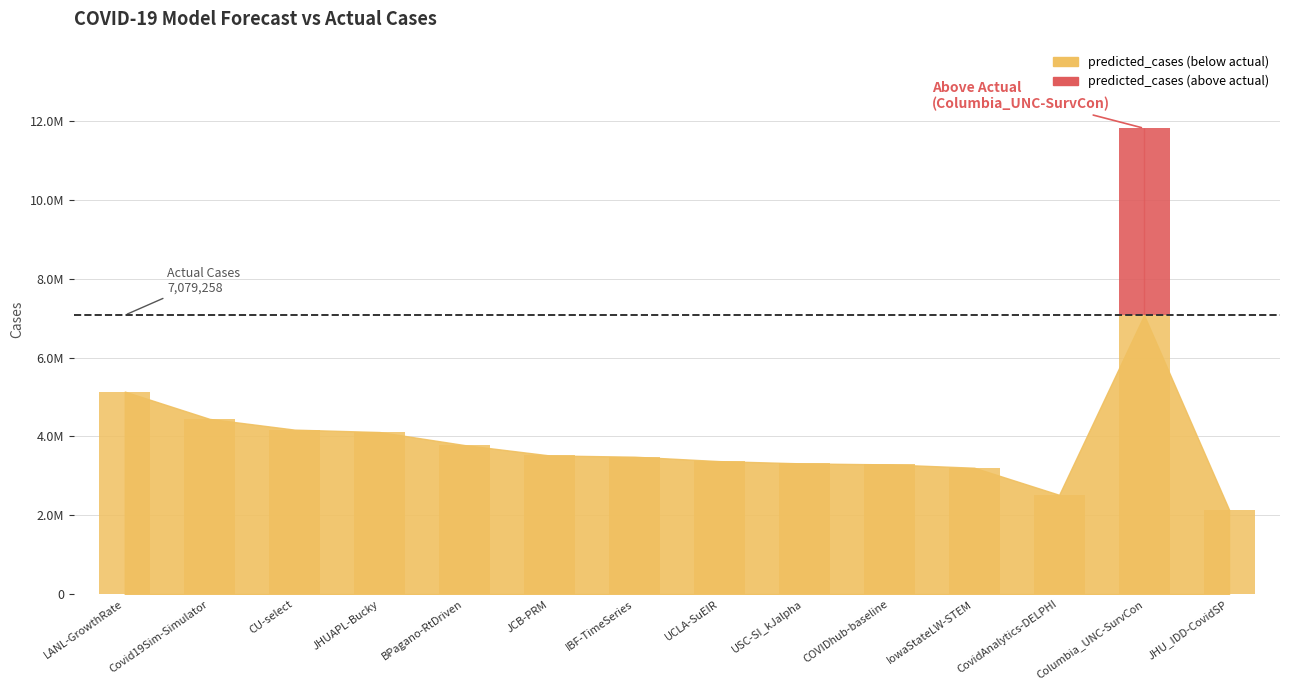

Reading left to right, extract all data points from this chart.

predicted_cases: 5139530.5	4446218.5	4174254.0	4113200.0	3782162.1	3519345.8	3487291.0	3375058.0	3315846.5	3291984.0	3207424.0	2520270.0	11822033.0	2144071.8
actual_cases: 7079258.0	7079258.0	7079258.0	7079258.0	7079258.0	7079258.0	7079258.0	7079258.0	7079258.0	7079258.0	7079258.0	7079258.0	7079258.0	7079258.0